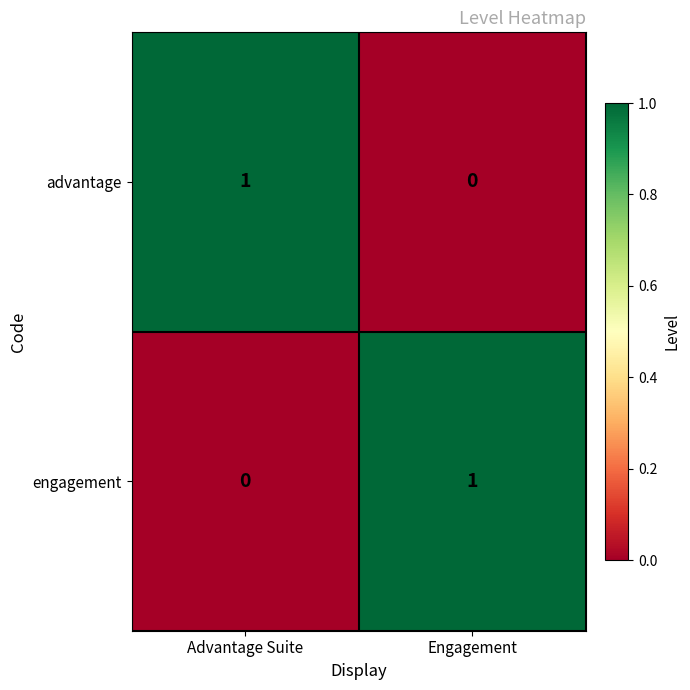

At which label does advantage reach its minimum?

Engagement